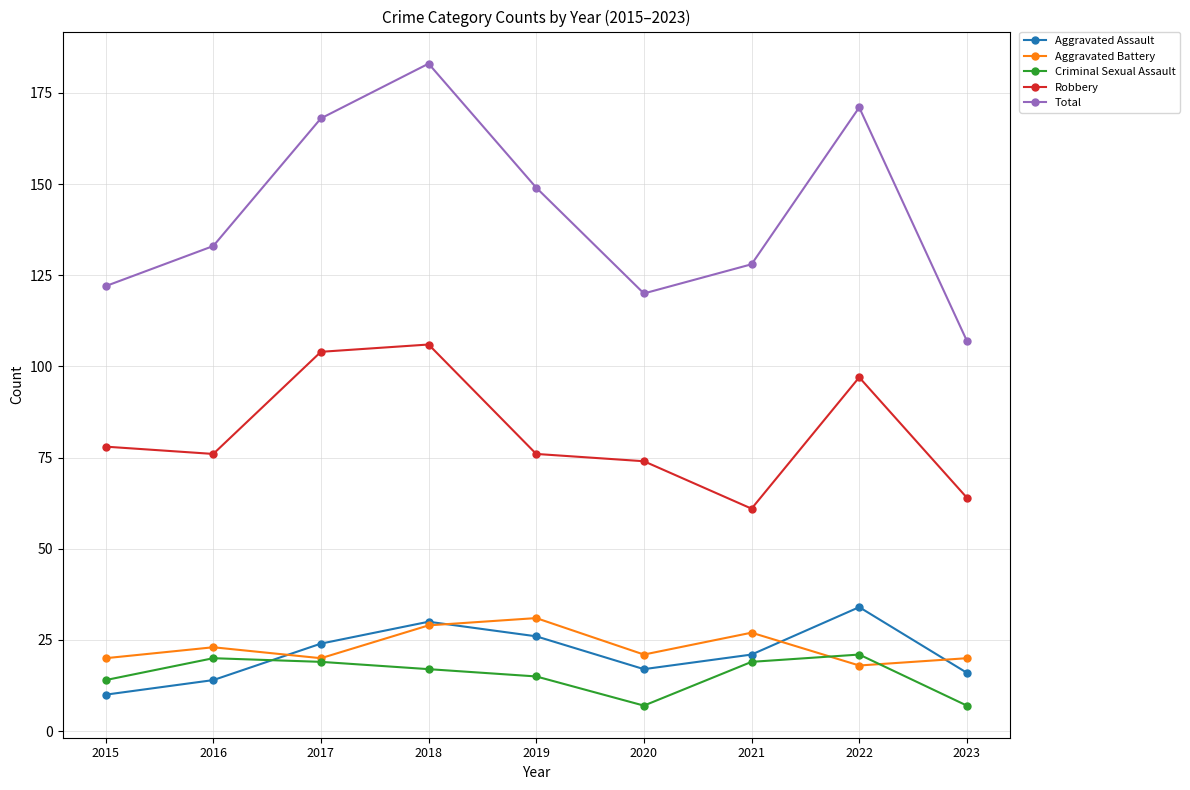

What is the greatest value displayed?

183